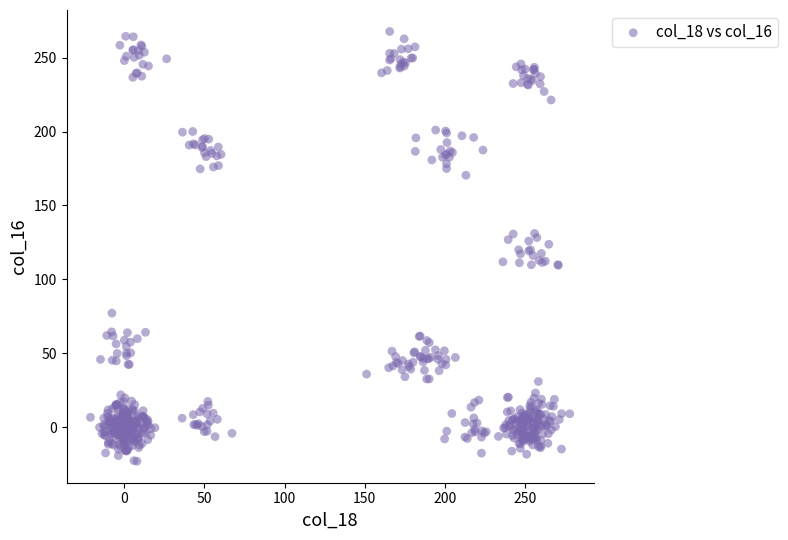

What is the range of Y values (max minus min)?

290.9